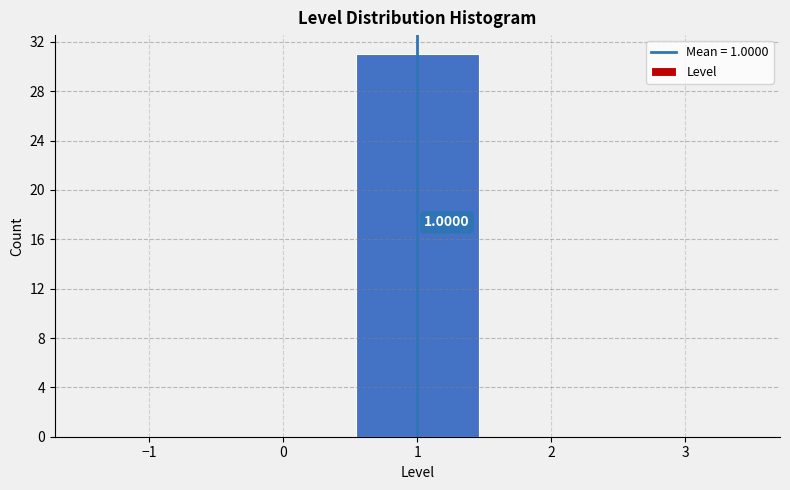

Over which range of the x-axis is the bar tallest?

0.5 to 1.5